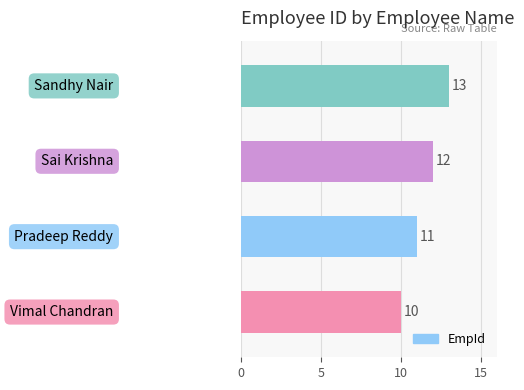

Count the values in the range 11 to 13.

3